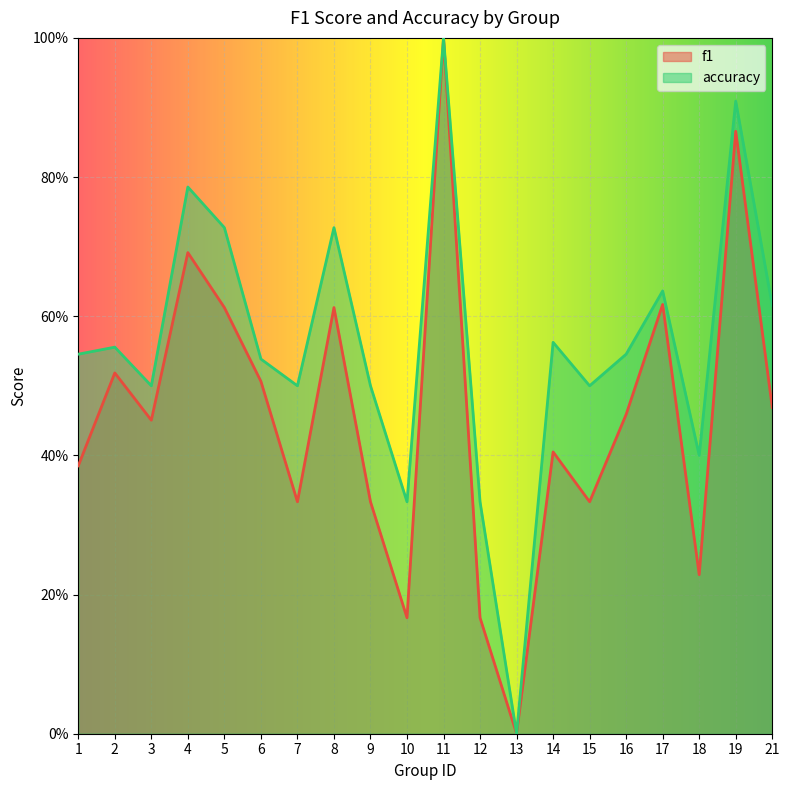

What is the sum of the accuracy values at 2 and 11?

1.6